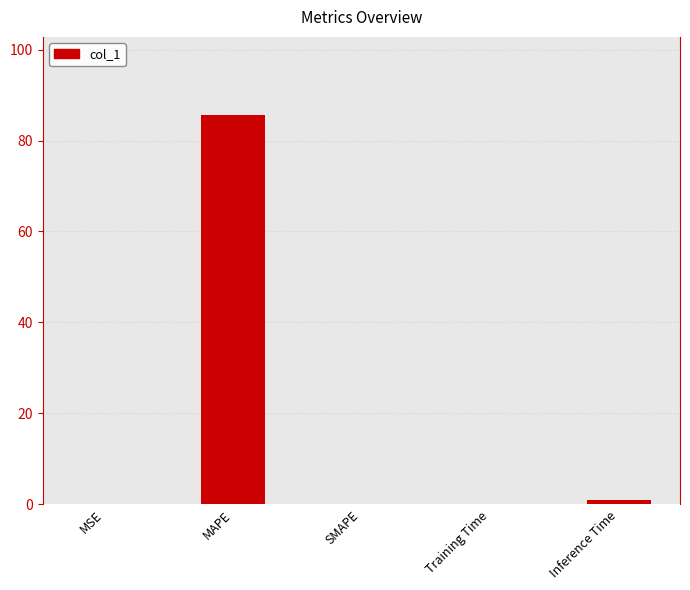

True or false: the data shows 0.0 at MSE.

True